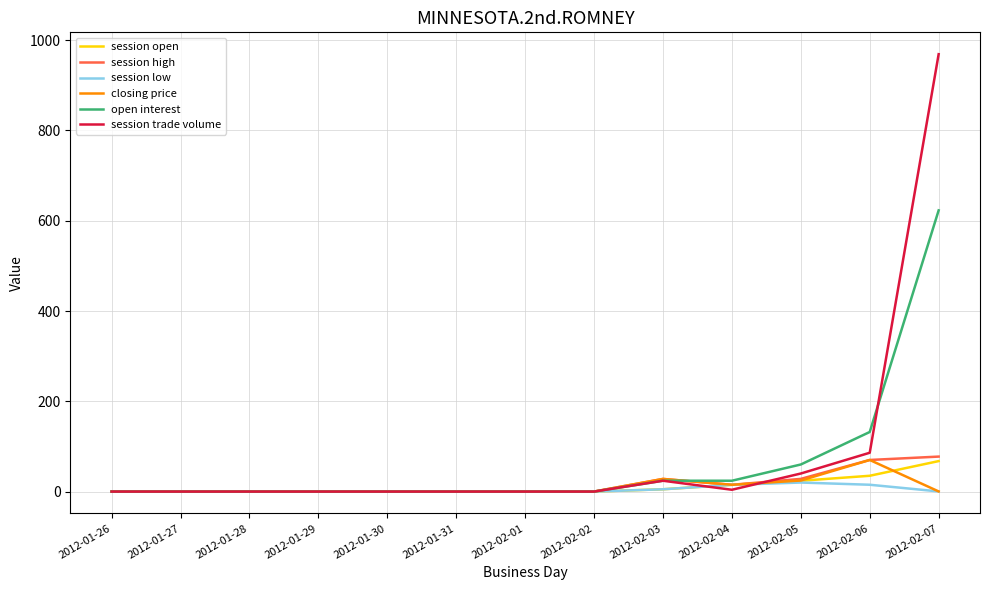

What is the sum of all session open values?

146.5